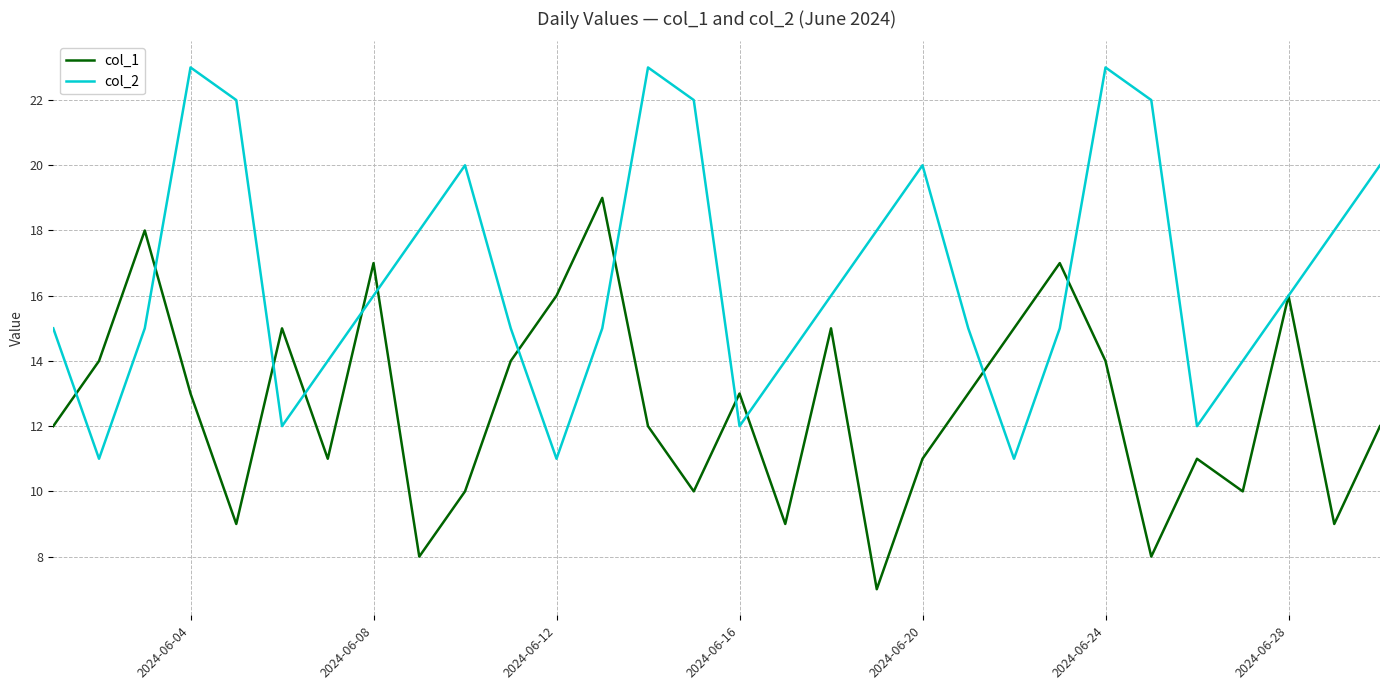

What is the difference between the maximum and minimum values in the col_2 series?

12